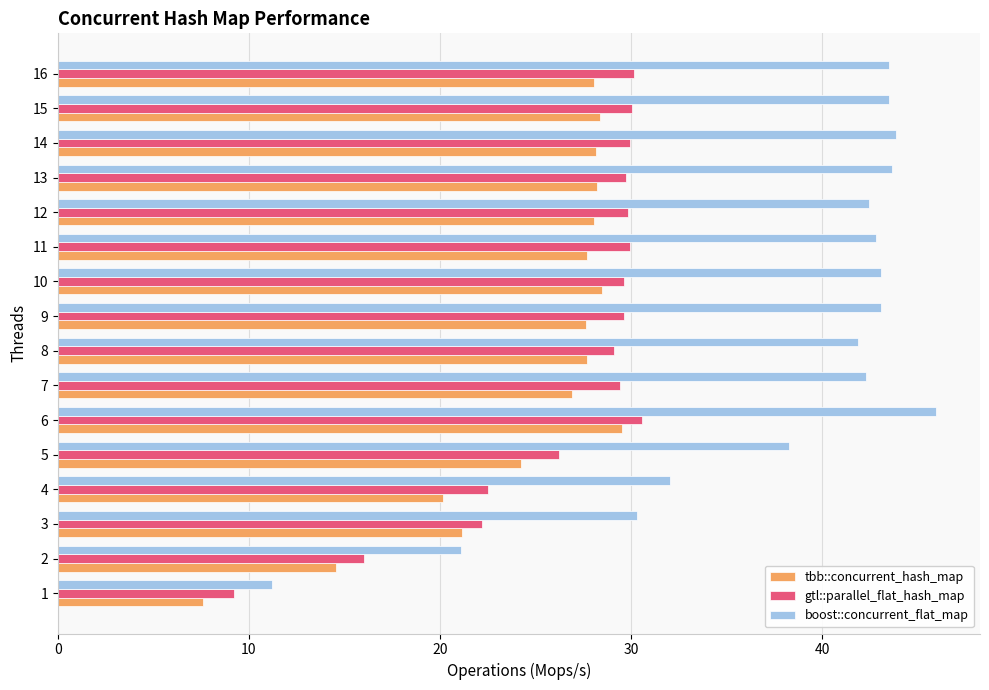

What is the approximate value of tbb::concurrent_hash_map at 1?

7.6